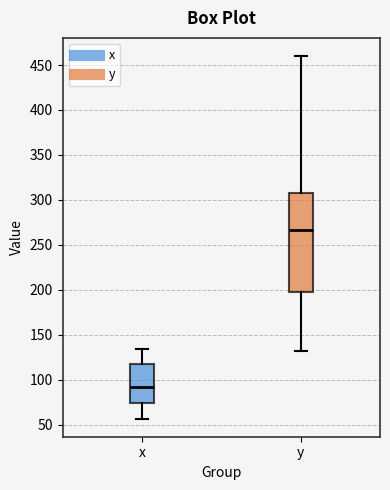

Where does the upper whisker of the box for y end on the y-axis? The values are not printed on the chart, so give them approximately, as read against the axis.

460